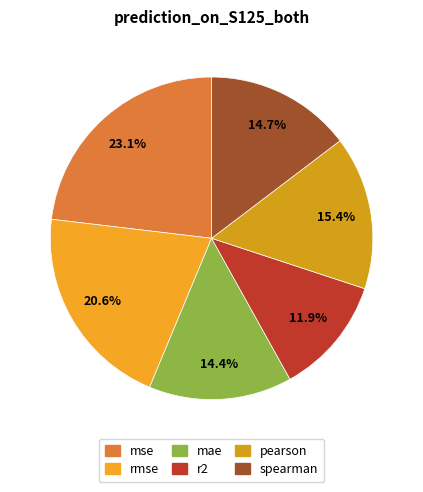

How many segments does this pie chart have?

6